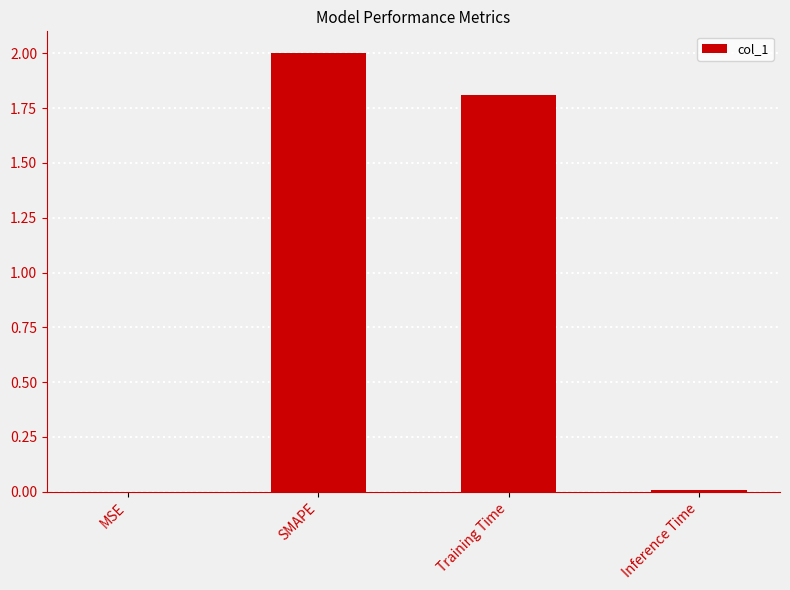

At which label does the data first exceed 1?

SMAPE